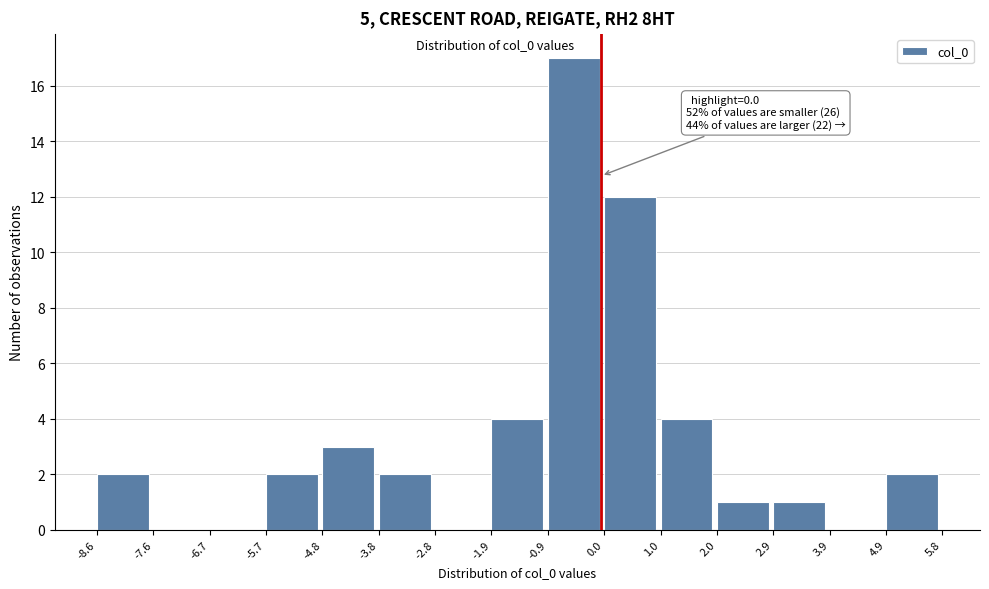

Over which range of the x-axis is the bar tallest?

-0.9 to 0.0